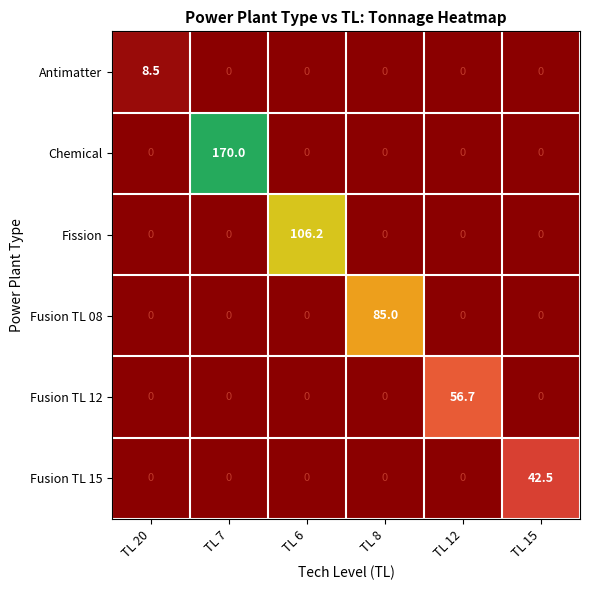

True or false: Chemical has a value of 90.1 at TL 20.

False